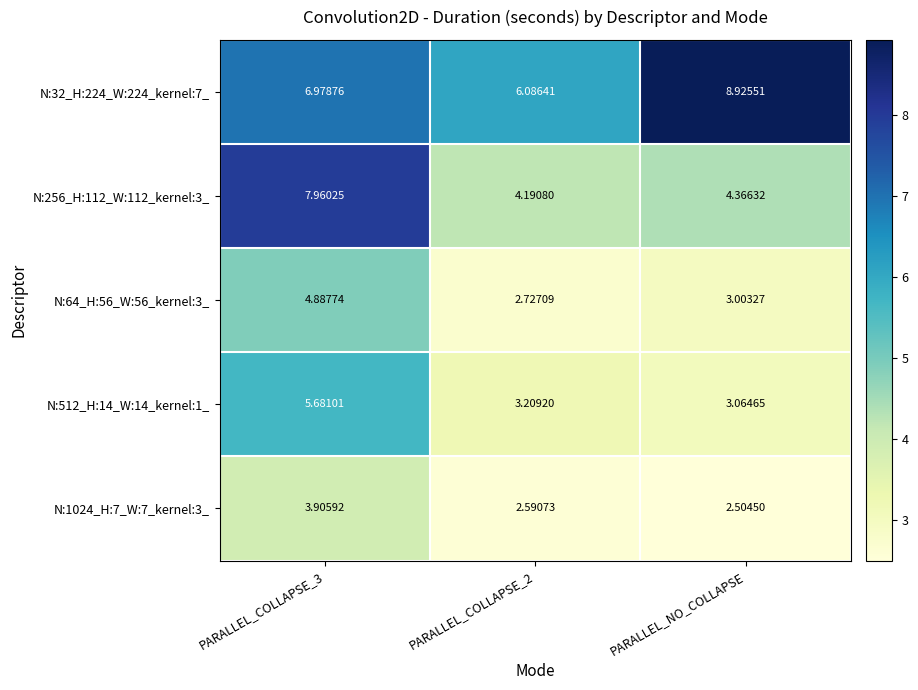

What is the spread (max minus min) of values at PARALLEL_COLLAPSE_3?

4.1